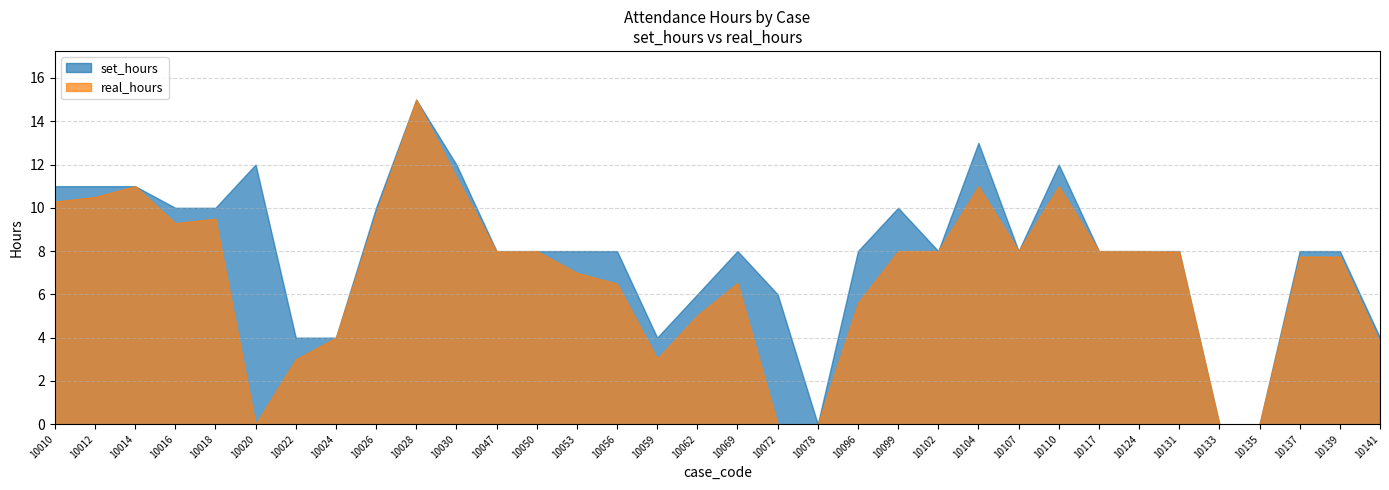

Which has a higher value, 10016 or 10014?

10014